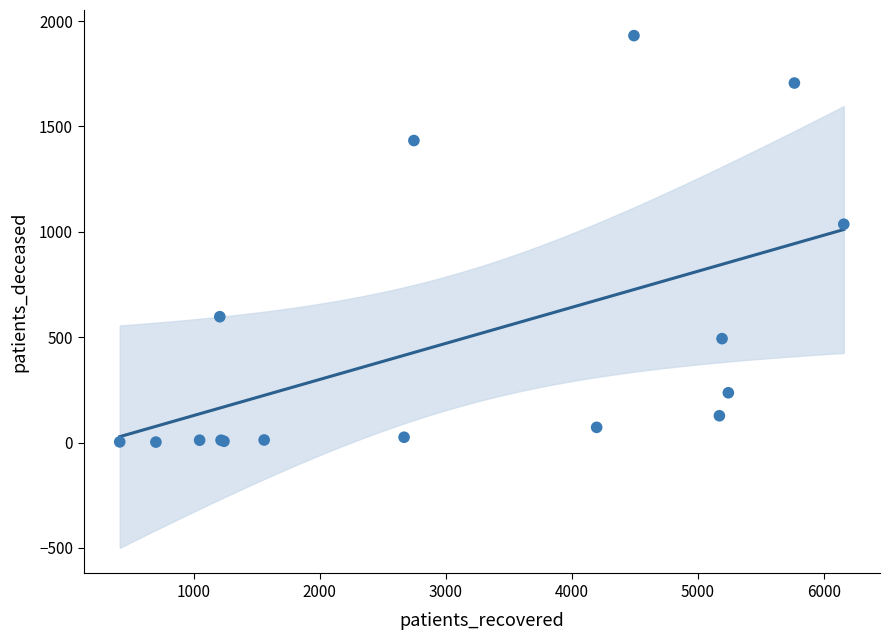

What Y value in the scatter plot is closest to 966?

1036